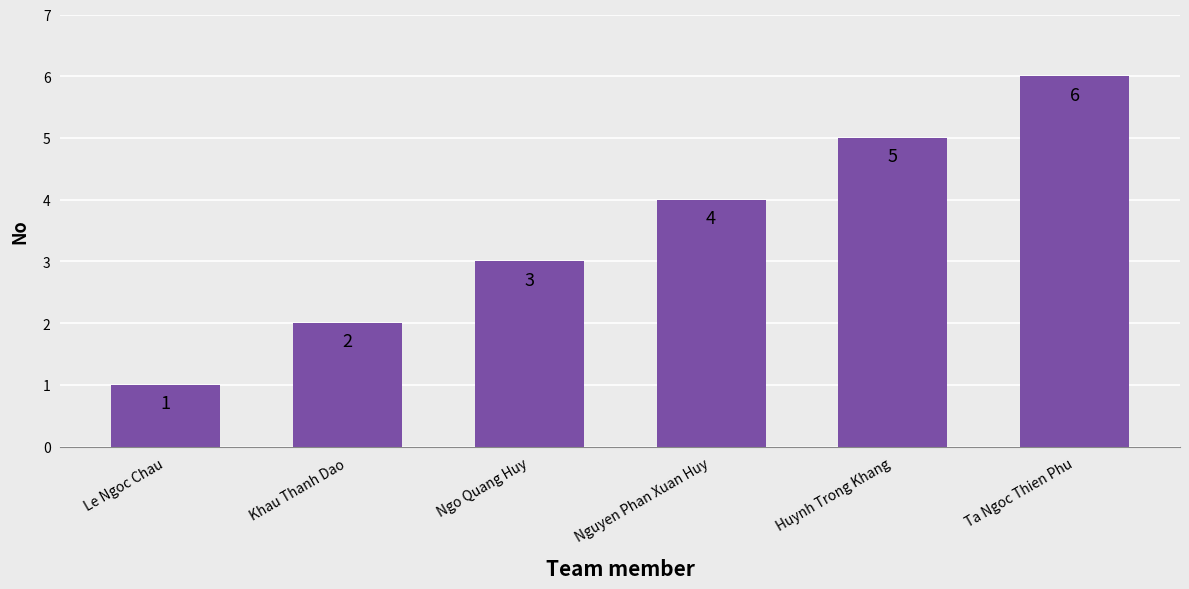

What is the sum of all values?

21